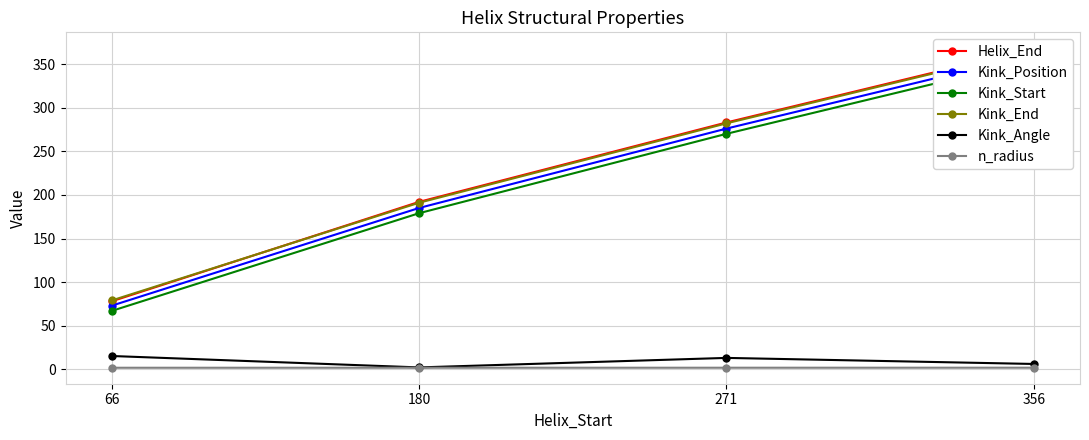

How many lines are shown in the chart?

6